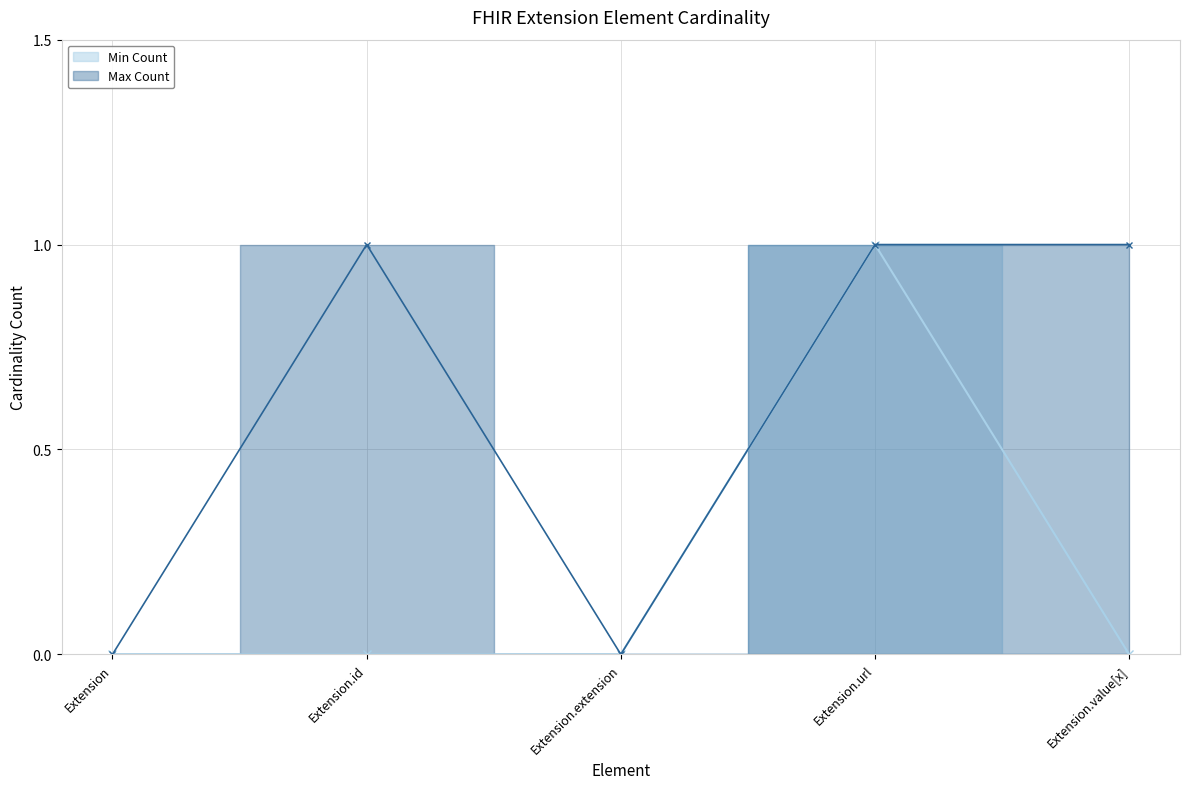

What is the difference between the highest and lowest values at Extension.id?

1